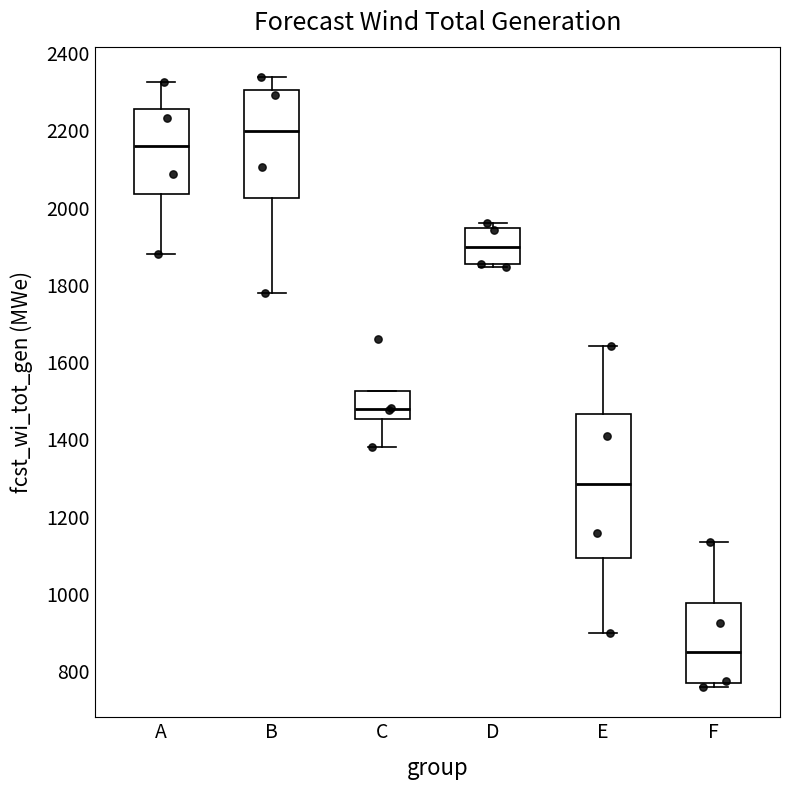

Reading left to right, transcribe this box plot: for each box, give where its median line is, the range the box spans, and where its two whiskers end, as read against the y-axis. The values are not printed on the chart, so give them approximately, as read against the axis.

A: median 2160, box 2040 to 2260, whiskers 1880 to 2320
B: median 2200, box 2020 to 2300, whiskers 1780 to 2340
C: median 1480, box 1460 to 1520, whiskers 1380 to 1520
D: median 1900, box 1860 to 1940, whiskers 1840 to 1960
E: median 1280, box 1100 to 1460, whiskers 900 to 1640
F: median 840, box 760 to 980, whiskers 760 (just below the box's lower edge) to 1140